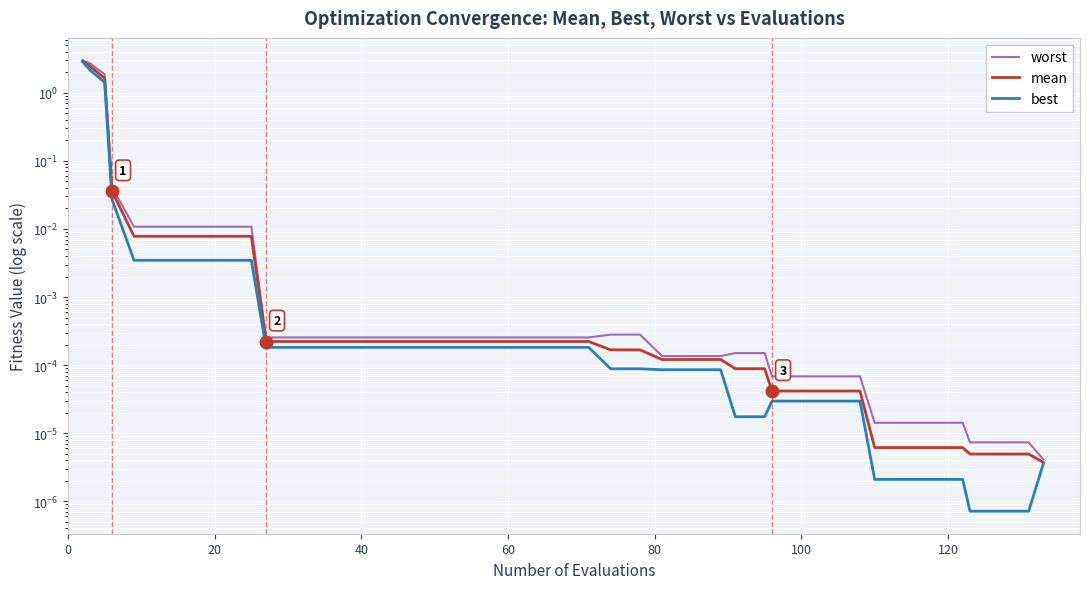

What is the greatest value displayed?

3.0